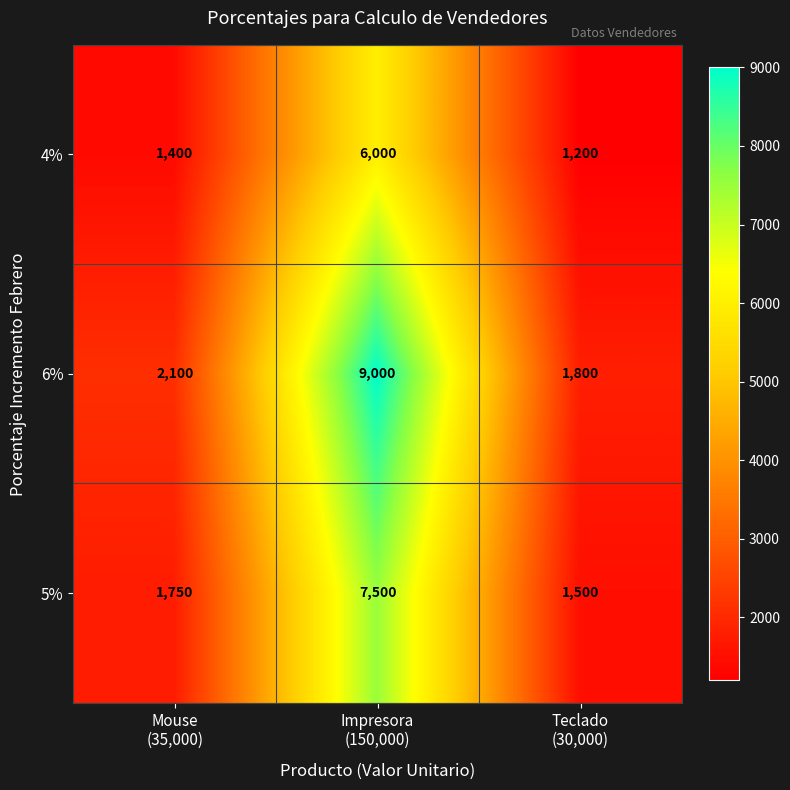

What is the highest value of the 4% series?

6000